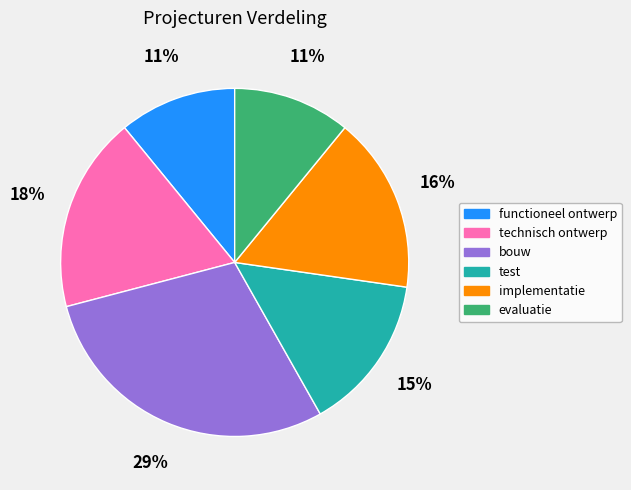

To the nearest percent, what is the difference between the technisch ontwerp and evaluatie slice percentages?

7%